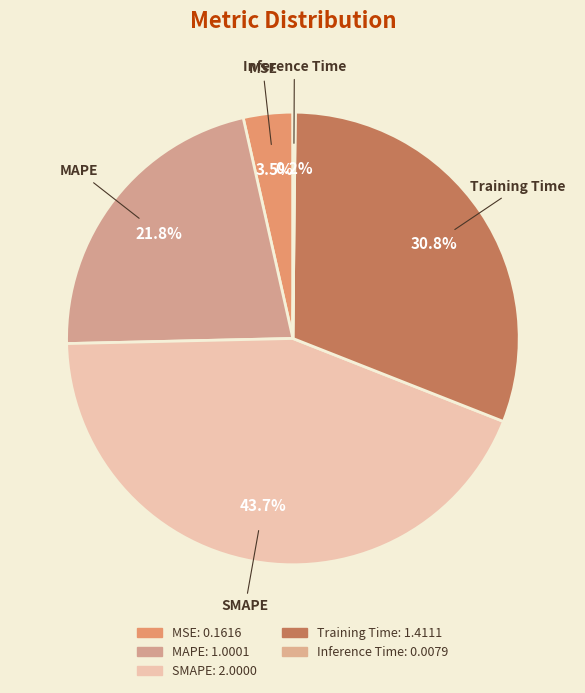

Between MAPE and Training Time, which is larger?

Training Time